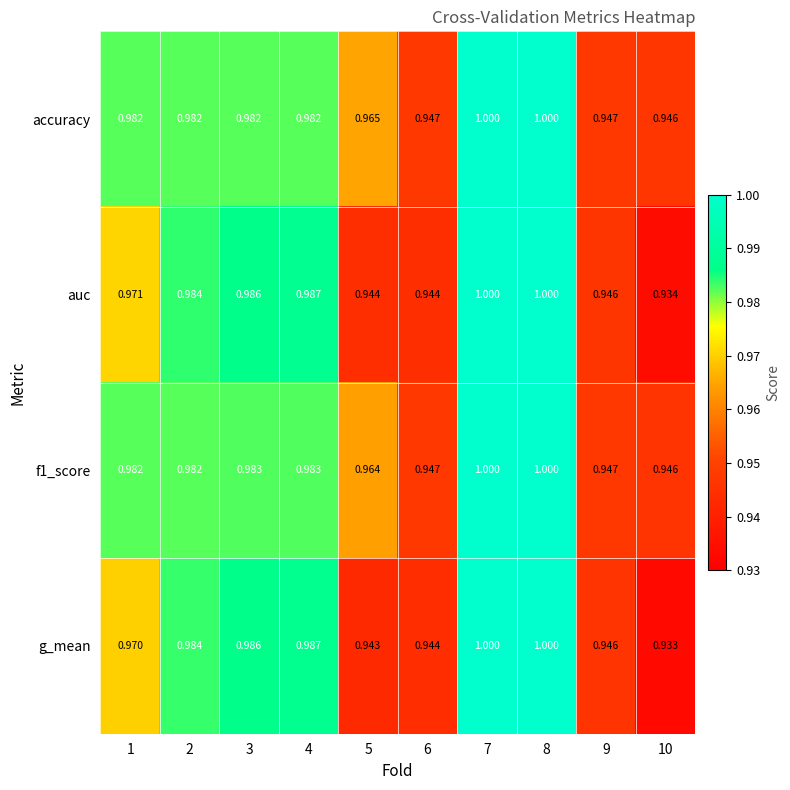

Is the value of accuracy at 8 greater than the value of g_mean at 3?

Yes